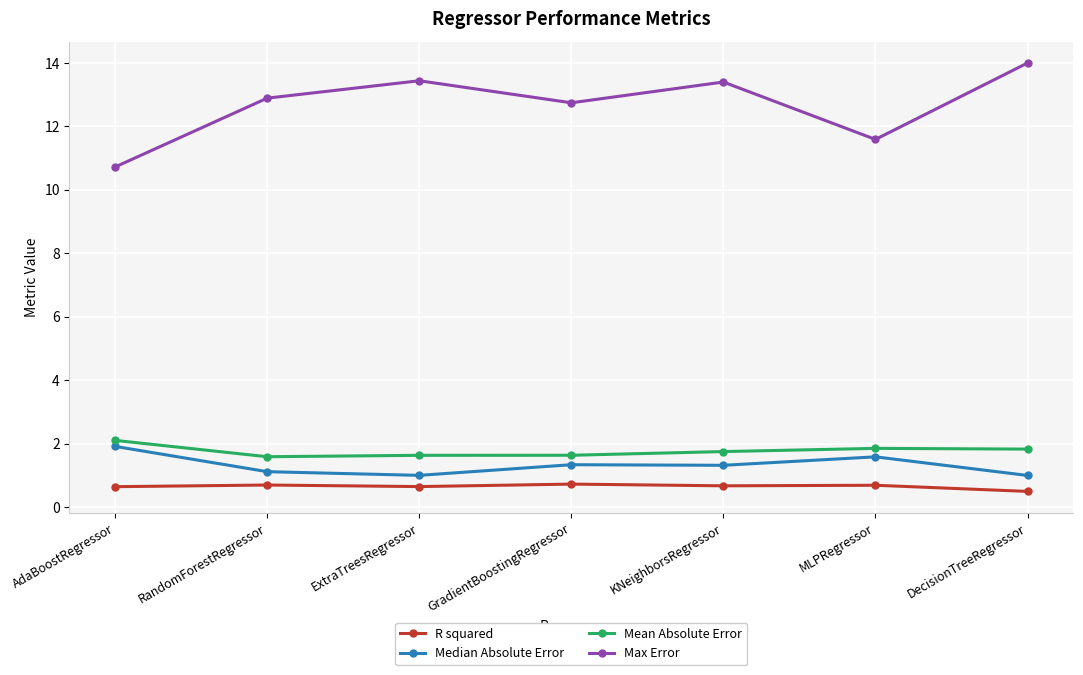

True or false: R squared and Median Absolute Error intersect in this chart.

False